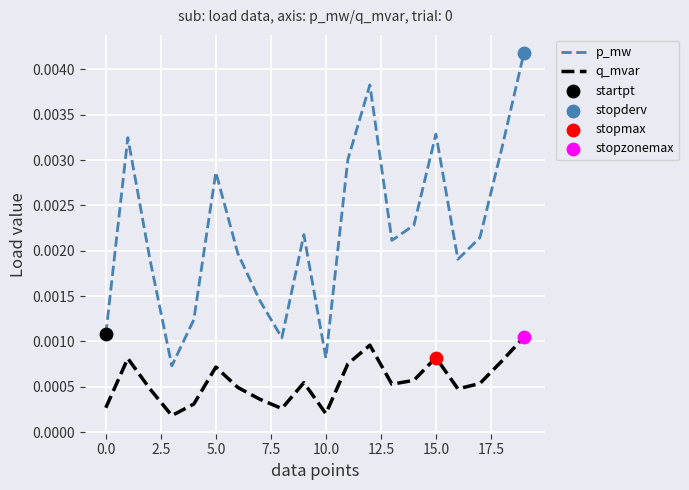

Which series has the largest range (max minus min)?

p_mw